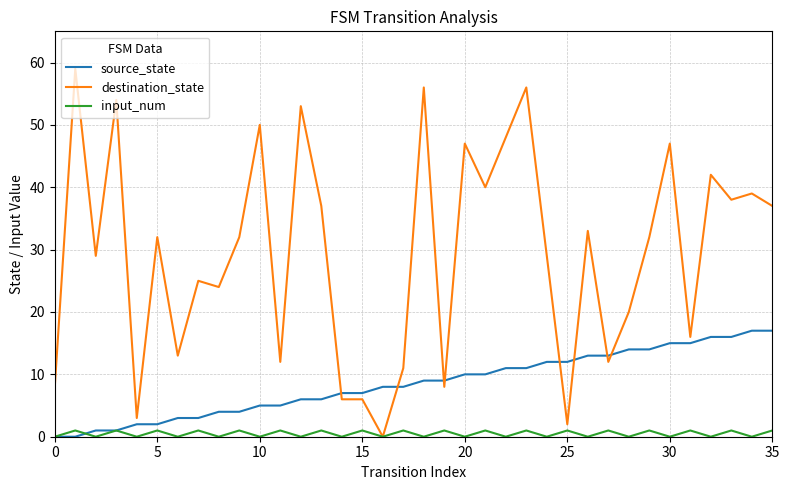

Reading right to left, list all the values displayed in this chart.

source_state: 17	17	16	16	15	15	14	14	13	13	12	12	11	11	10	10	9	9	8	8	7	7	6	6	5	5	4	4	3	3	2	2	1	1	0	0
destination_state: 37	39	38	42	16	47	32	20	12	33	2	29	56	48	40	47	8	56	11	0	6	6	37	53	12	50	32	24	25	13	32	3	54	29	59	8
input_num: 1	0	1	0	1	0	1	0	1	0	1	0	1	0	1	0	1	0	1	0	1	0	1	0	1	0	1	0	1	0	1	0	1	0	1	0